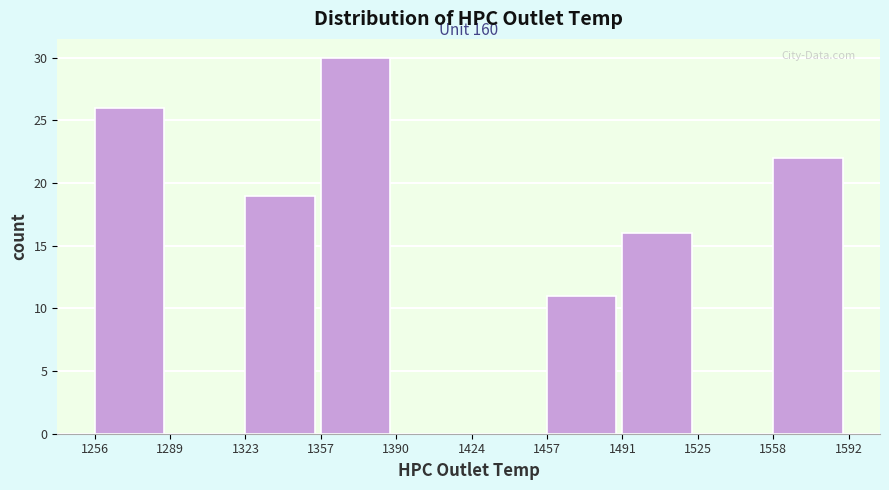

Over which range of the x-axis is the bar tallest?

1357 to 1390